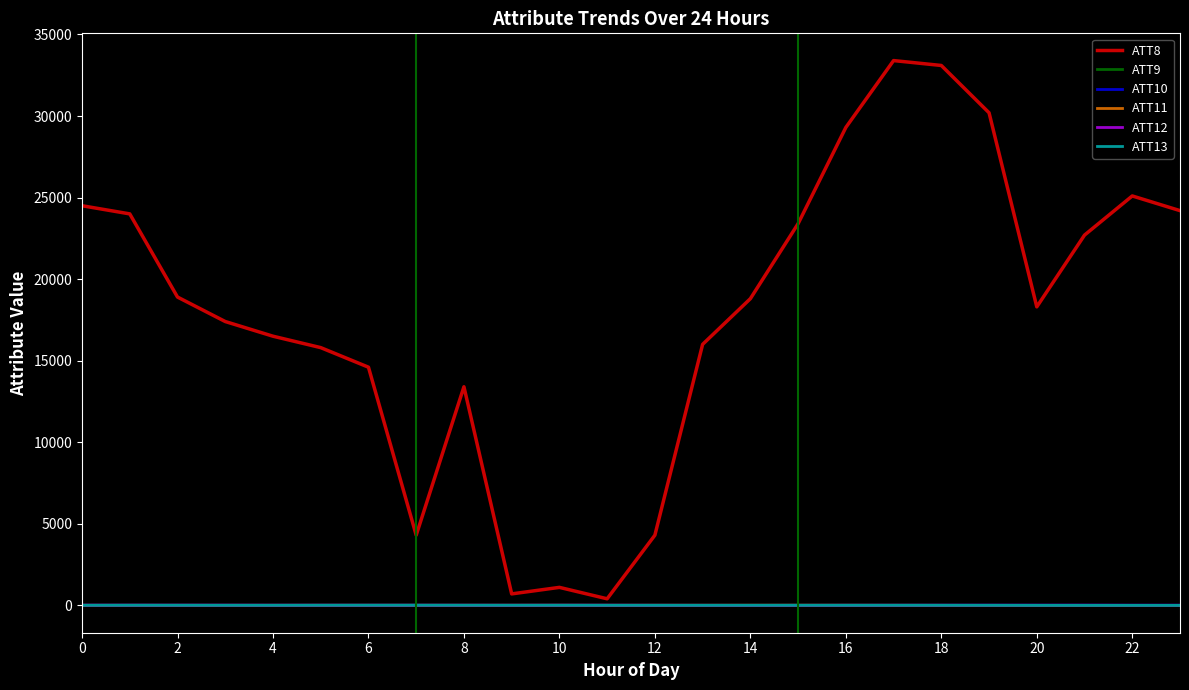

Does the chart display data point markers on the line(s)?

No